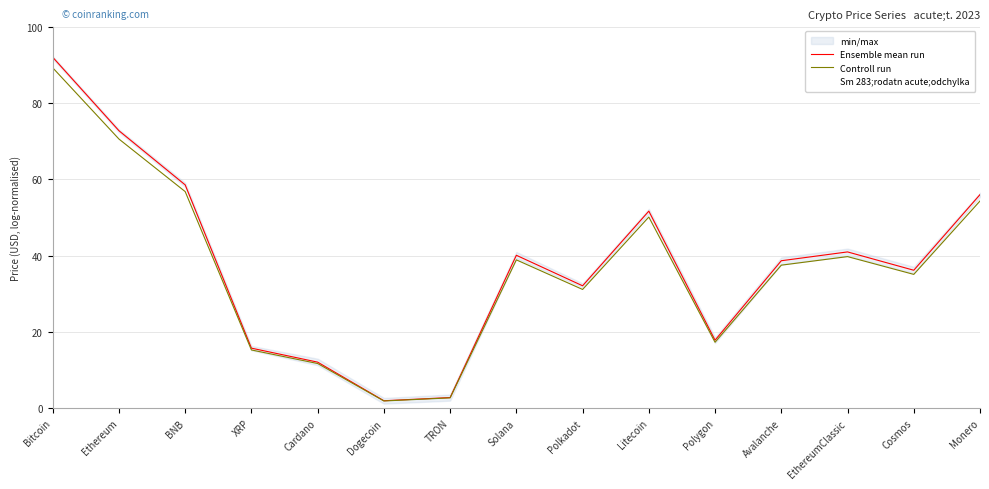

Is the value of Ensemble mean run at Polygon greater than the value of Controll run at Cardano?

Yes